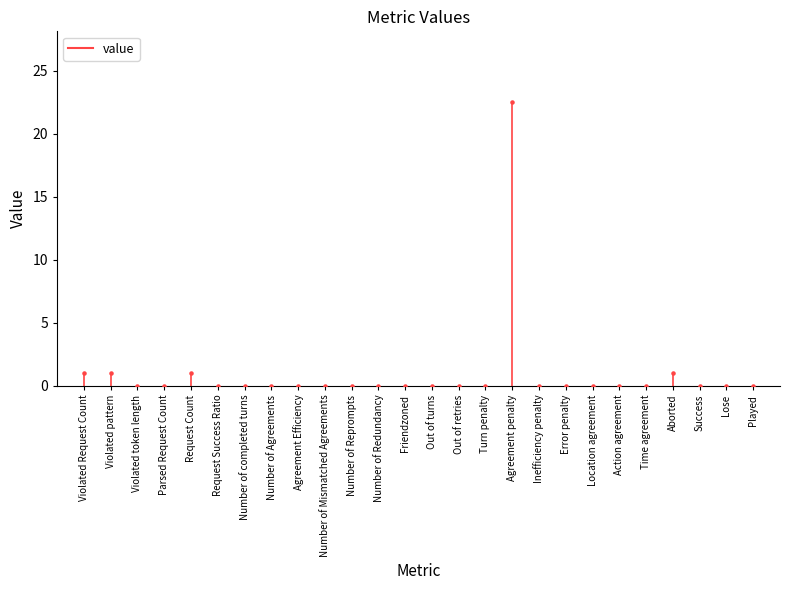

What is the range of Y values (max minus min)?

22.5